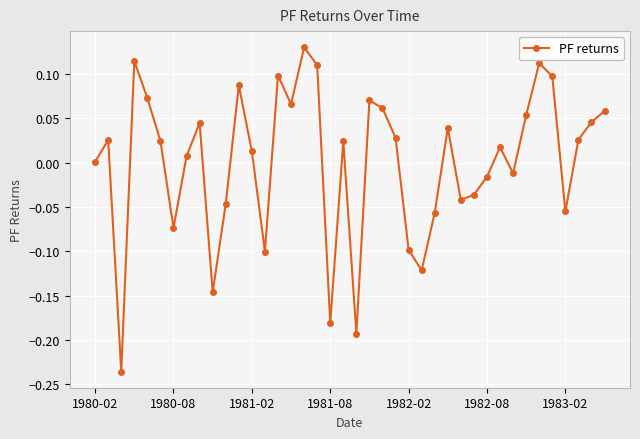

What is the difference between the maximum and minimum values?

0.4